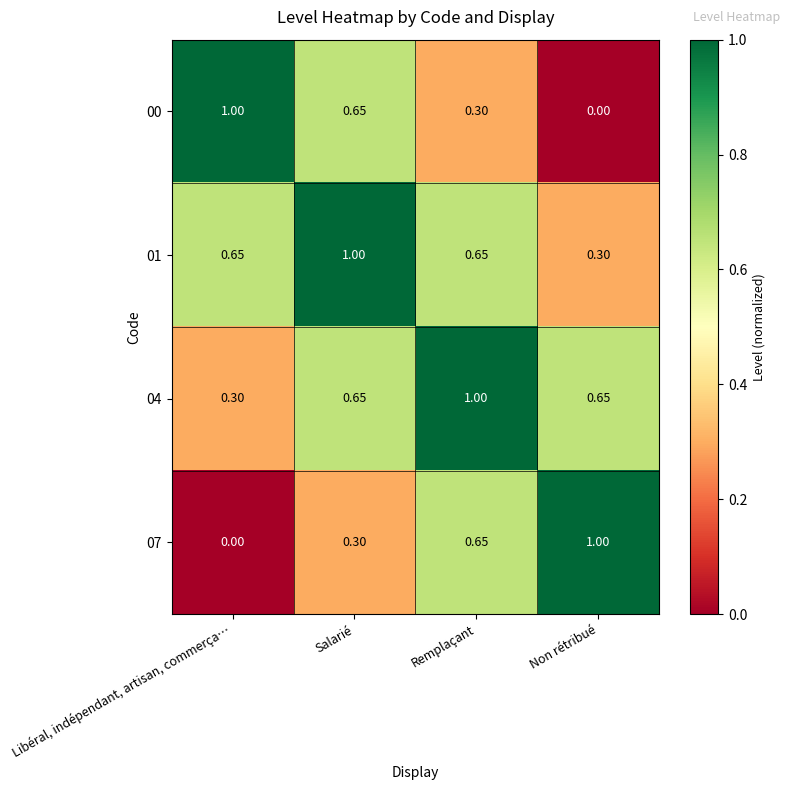

Is the value of 07 at Libéral, indépendant, artisan, commerça… greater than the value of 01 at Libéral, indépendant, artisan, commerça…?

No